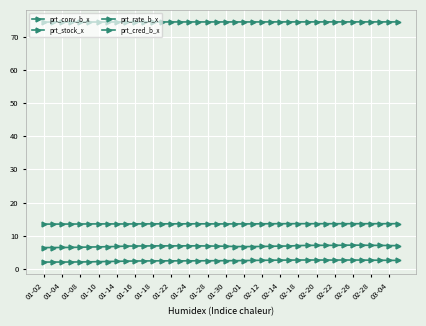

How many lines are shown in the chart?

4